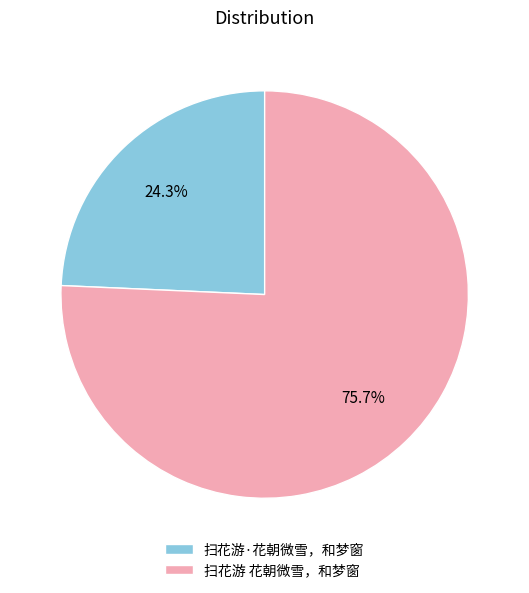

Count the number of slices in the pie.

2